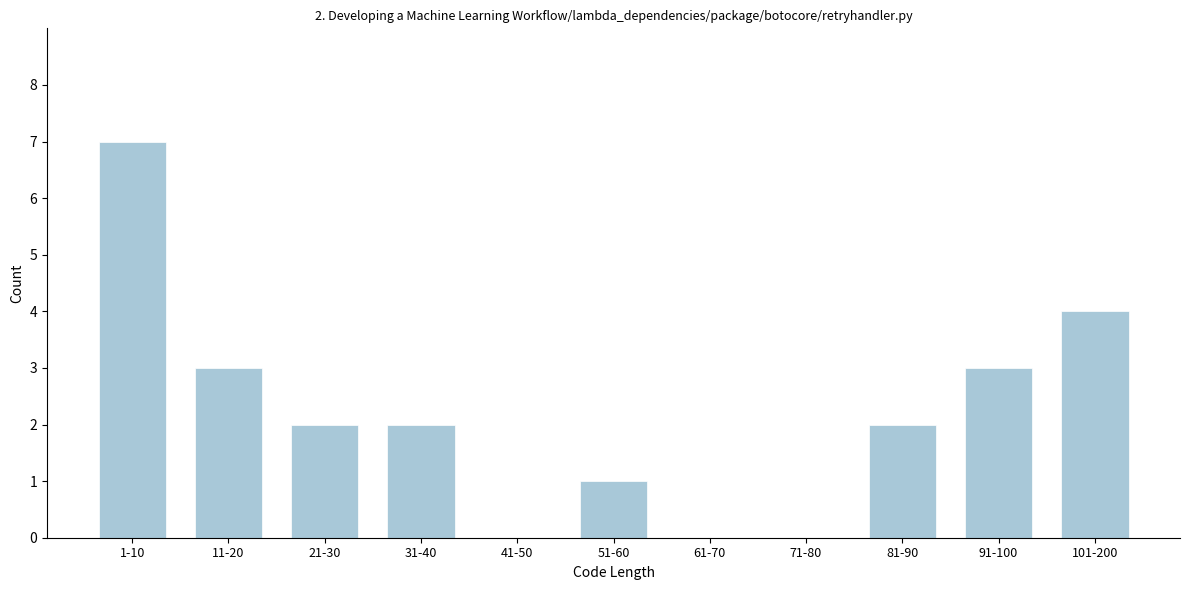

Reading left to right, what are all the values shown in this chart?

1-10=7	11-20=3	21-30=2	31-40=2	41-50=0	51-60=1	61-70=0	71-80=0	81-90=2	91-100=3	101-200=4